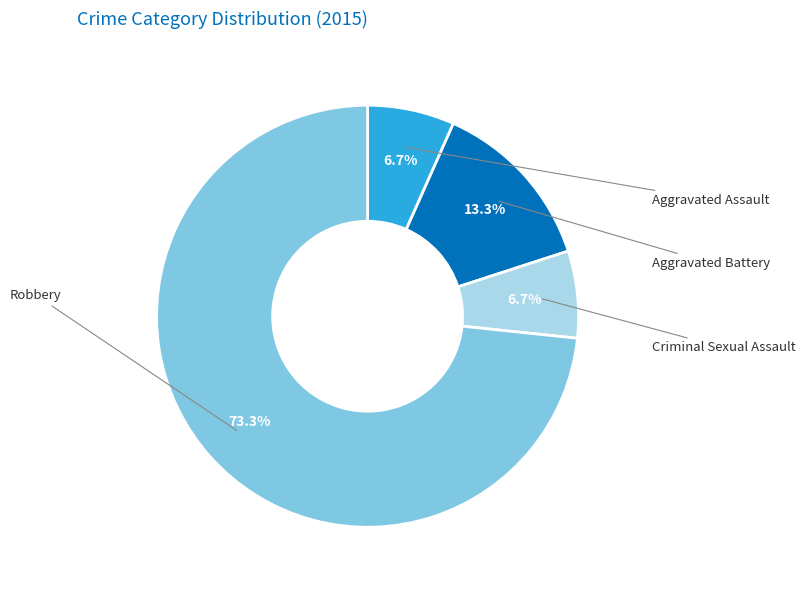

The Robbery slice represents 73% of the pie. True or false?

True